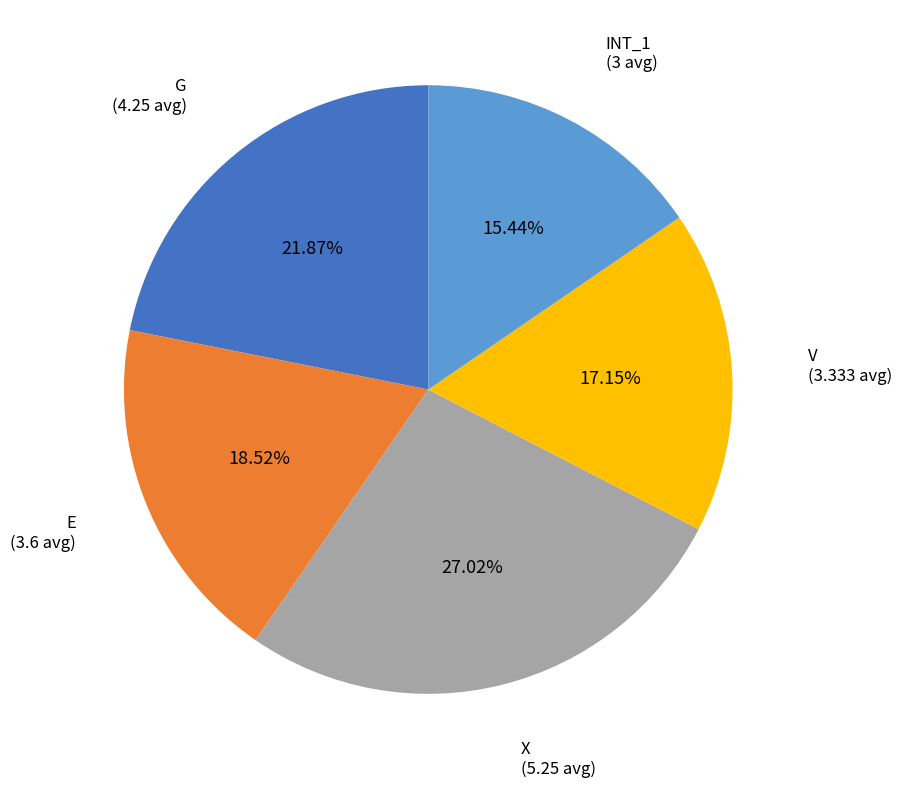

Count the number of slices in the pie.

5